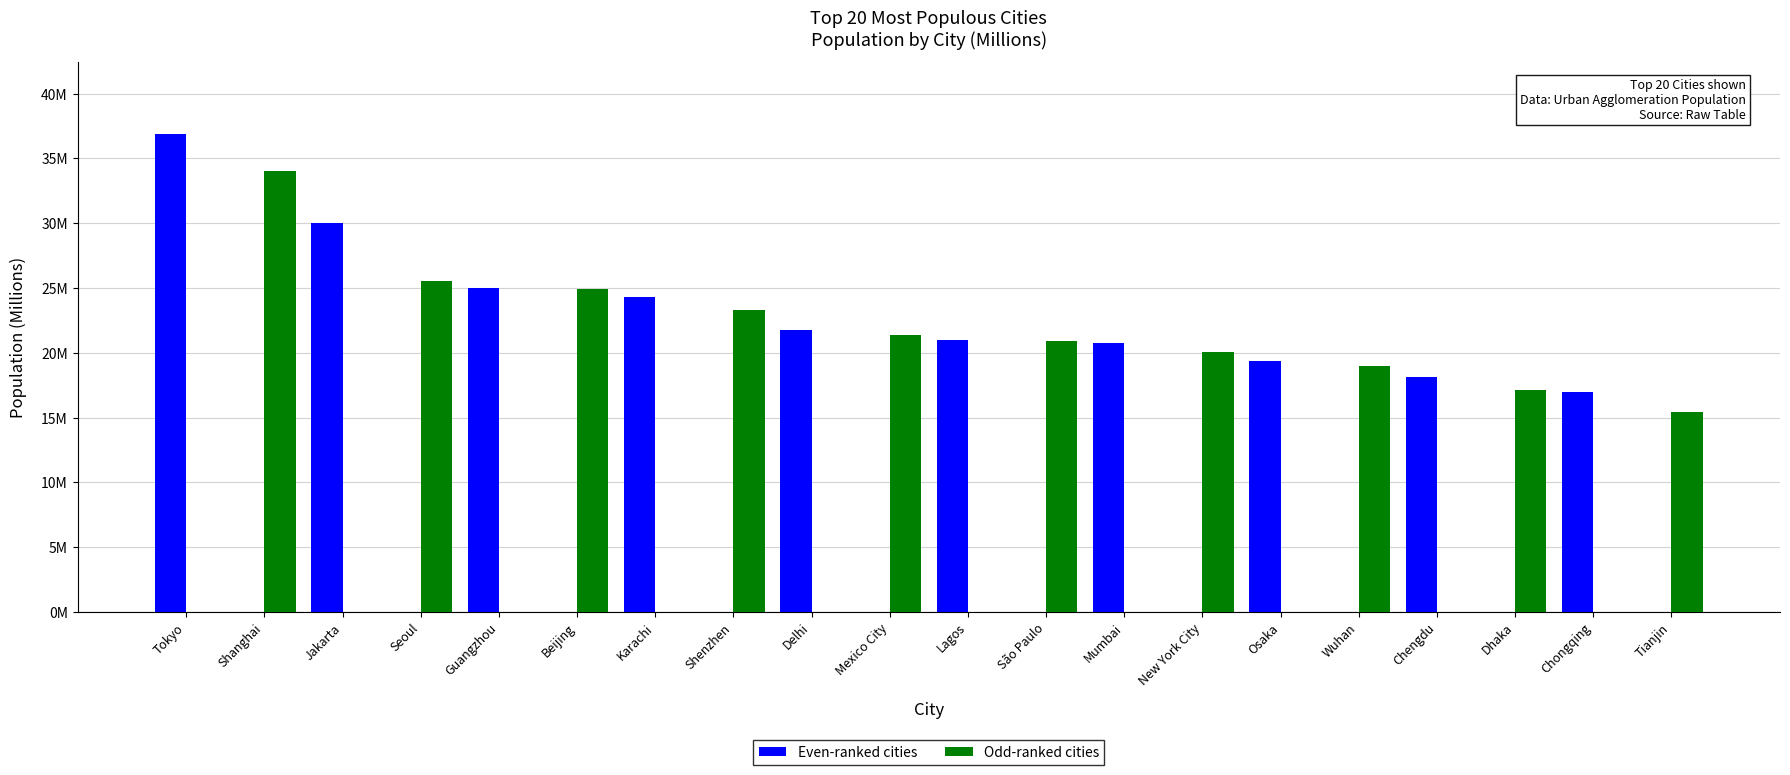

Between Beijing and Dhaka, which is larger?

Beijing